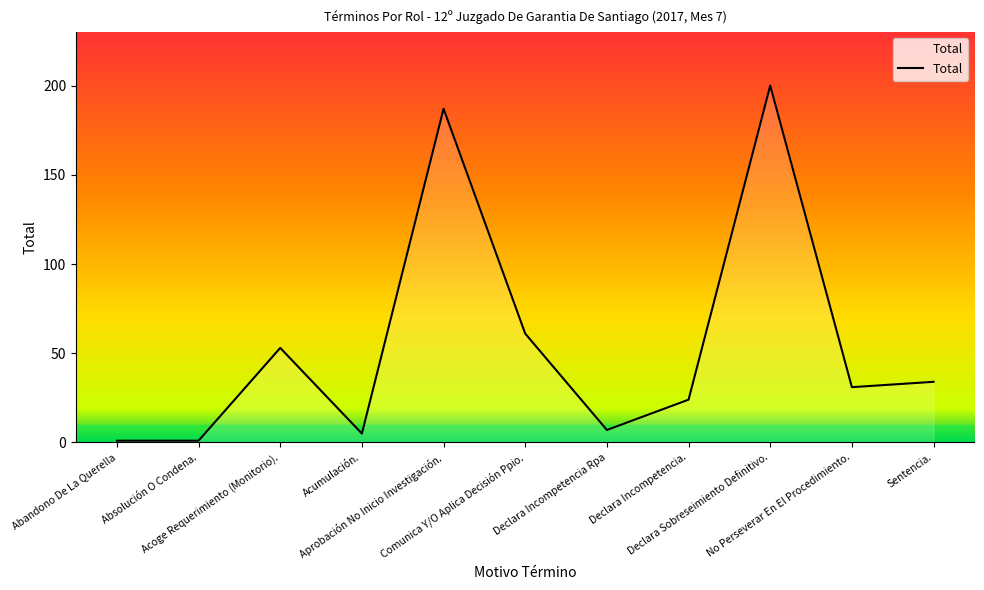

Where is the data nearest to the value 100?

Comunica Y/O Aplica Decisión Ppio.